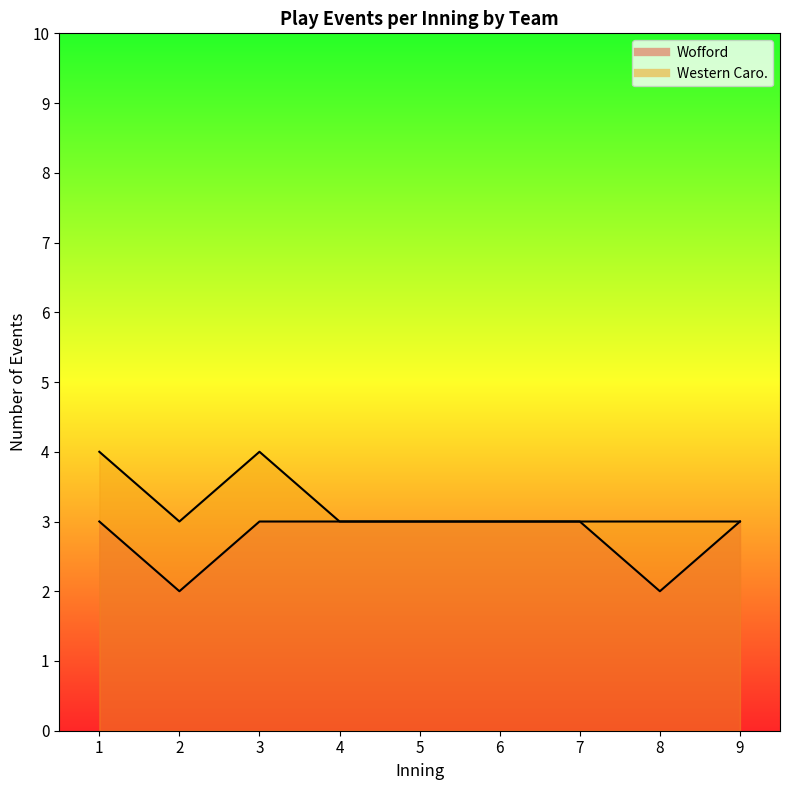

Does the chart have visible grid lines?

No